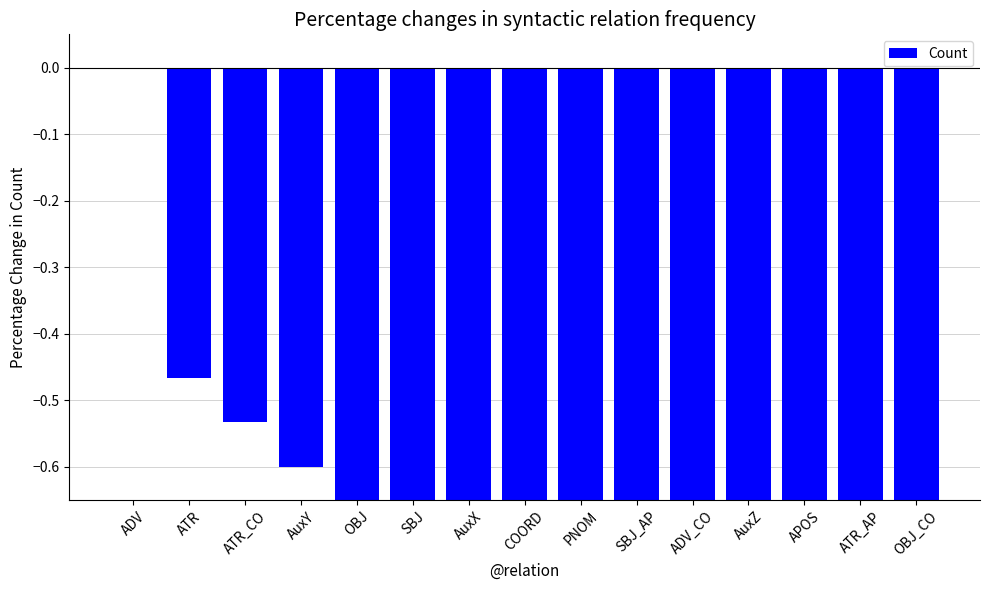

How many values are below 0?

14